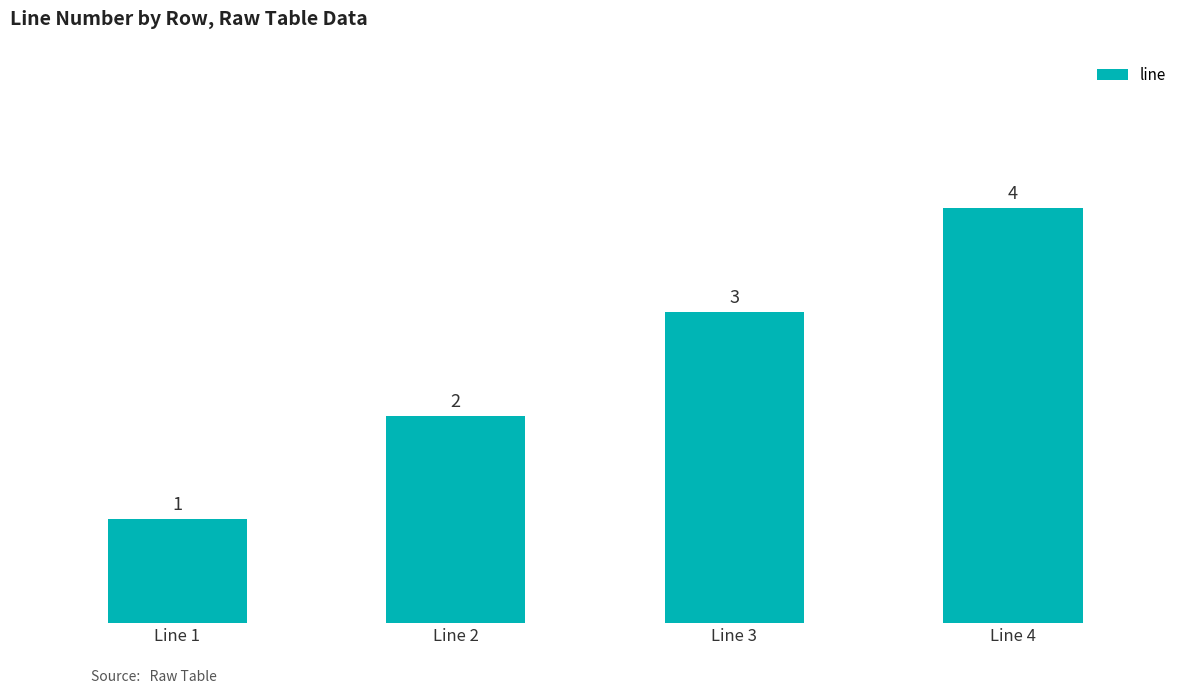

The chart shows a value of 6 at Line 4. True or false?

False